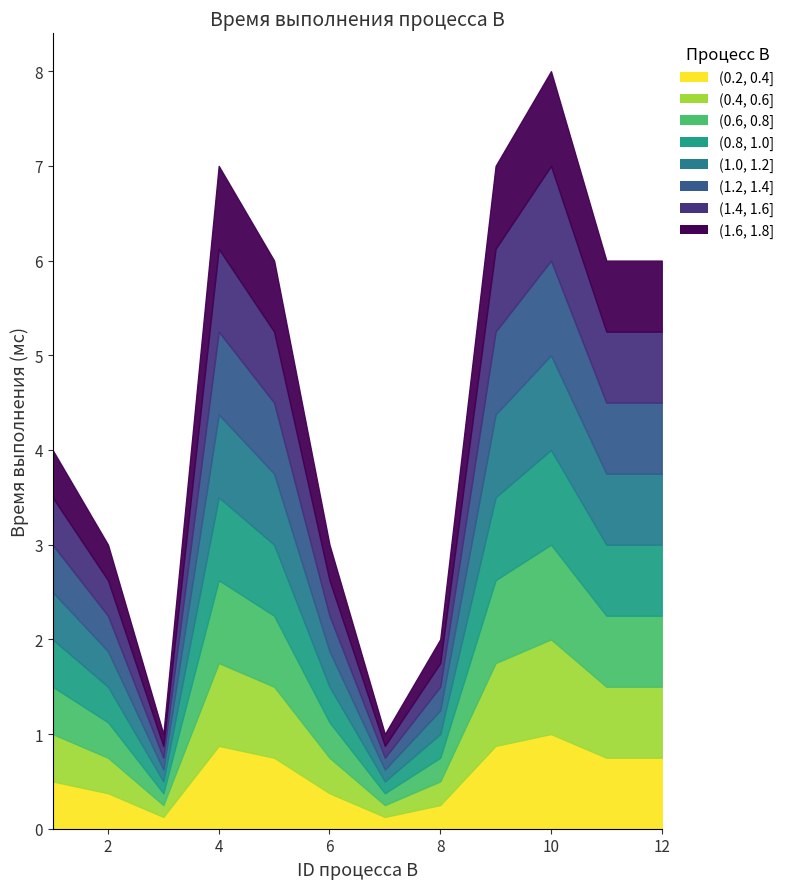

What is the difference between the maximum and minimum values?

7